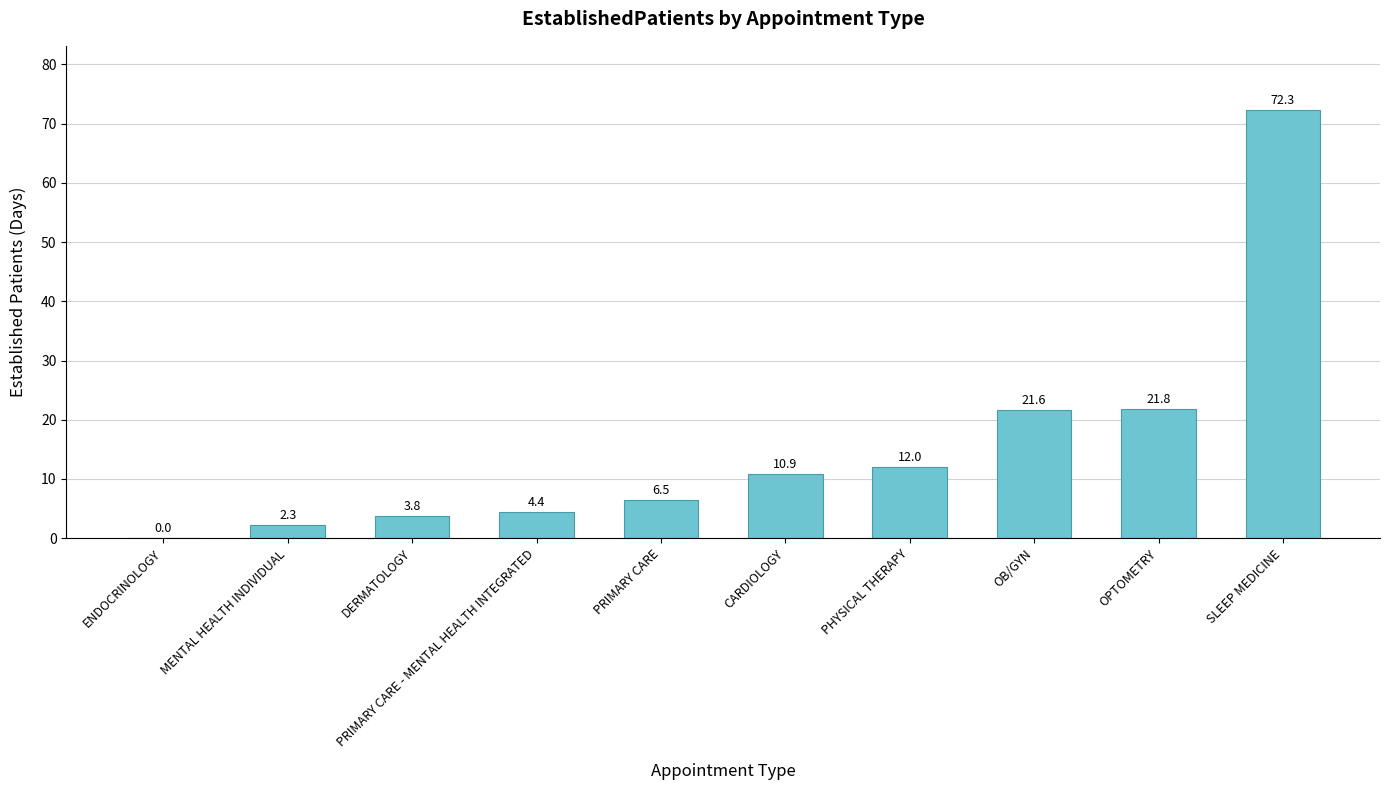

What is the difference between the values at SLEEP MEDICINE and OB/GYN?

50.7